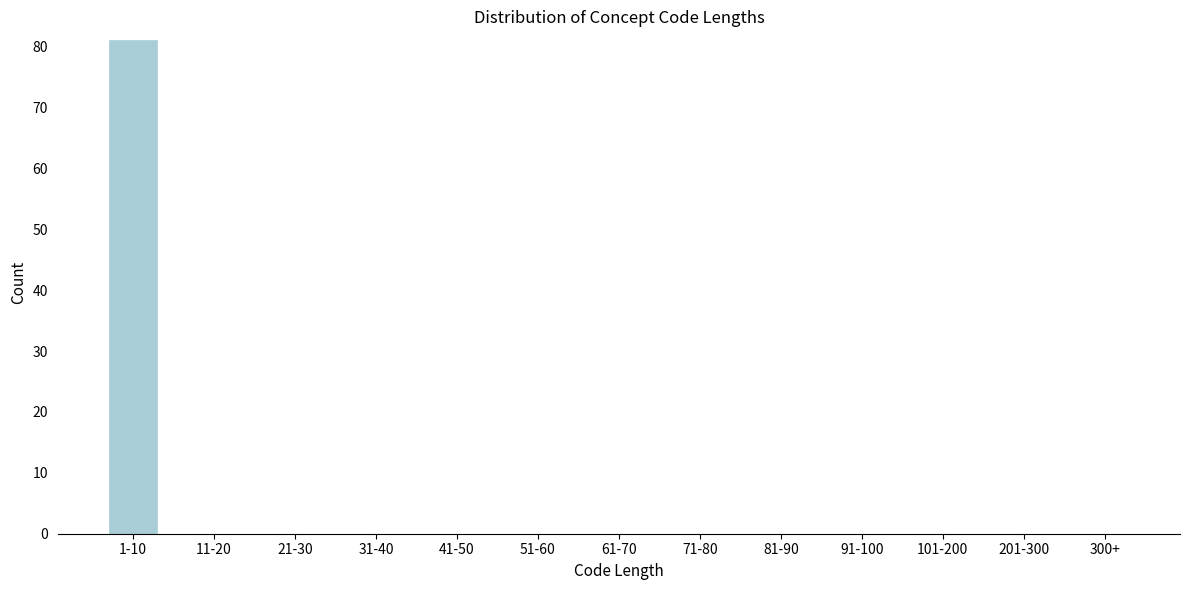

Reading left to right, list all the values displayed in this chart.

1-10=81	11-20=0	21-30=0	31-40=0	41-50=0	51-60=0	61-70=0	71-80=0	81-90=0	91-100=0	101-200=0	201-300=0	300+=0